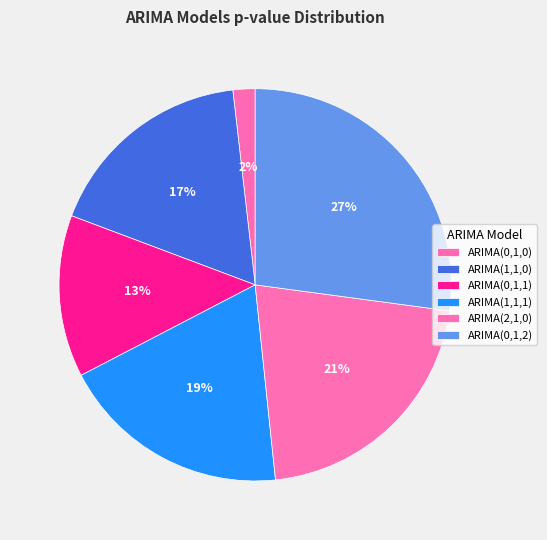

To the nearest percent, what portion does ARIMA(2,1,0) represent?

21%